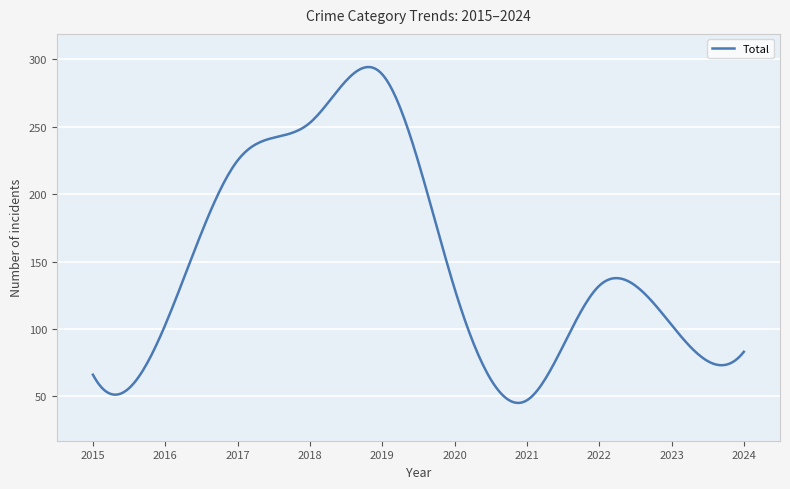

What is the minimum value shown in the chart?

45.1